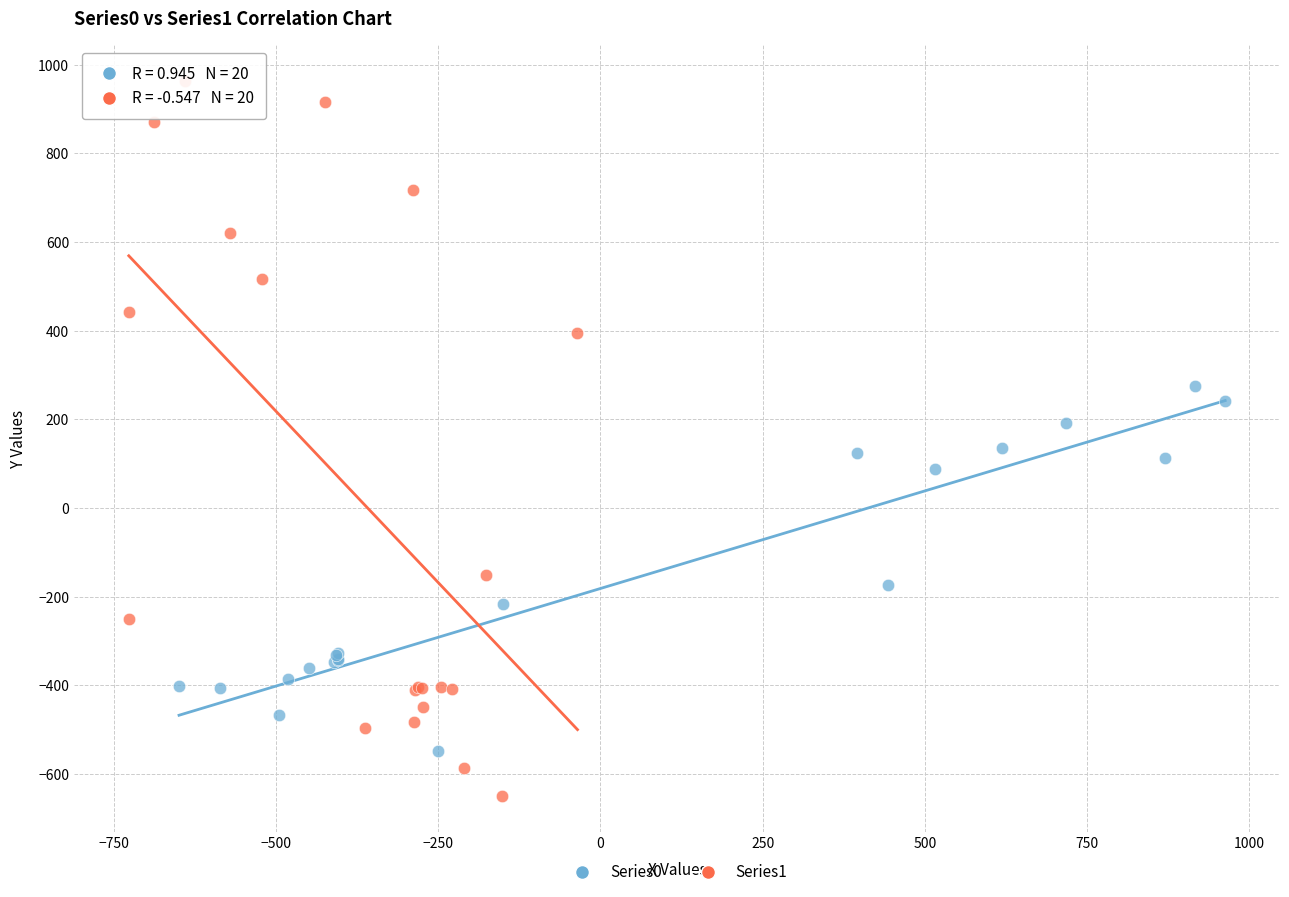

What are all the series names shown in the legend?

Series0, Series1